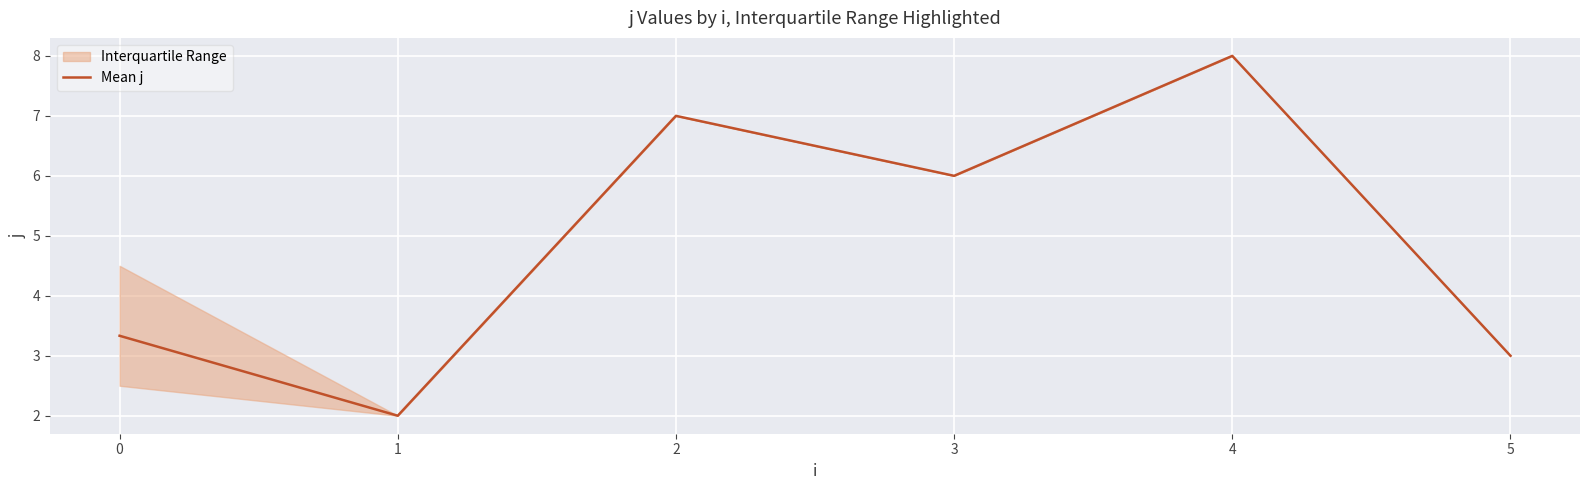

What is the lowest value of the Mean j series?

2.0